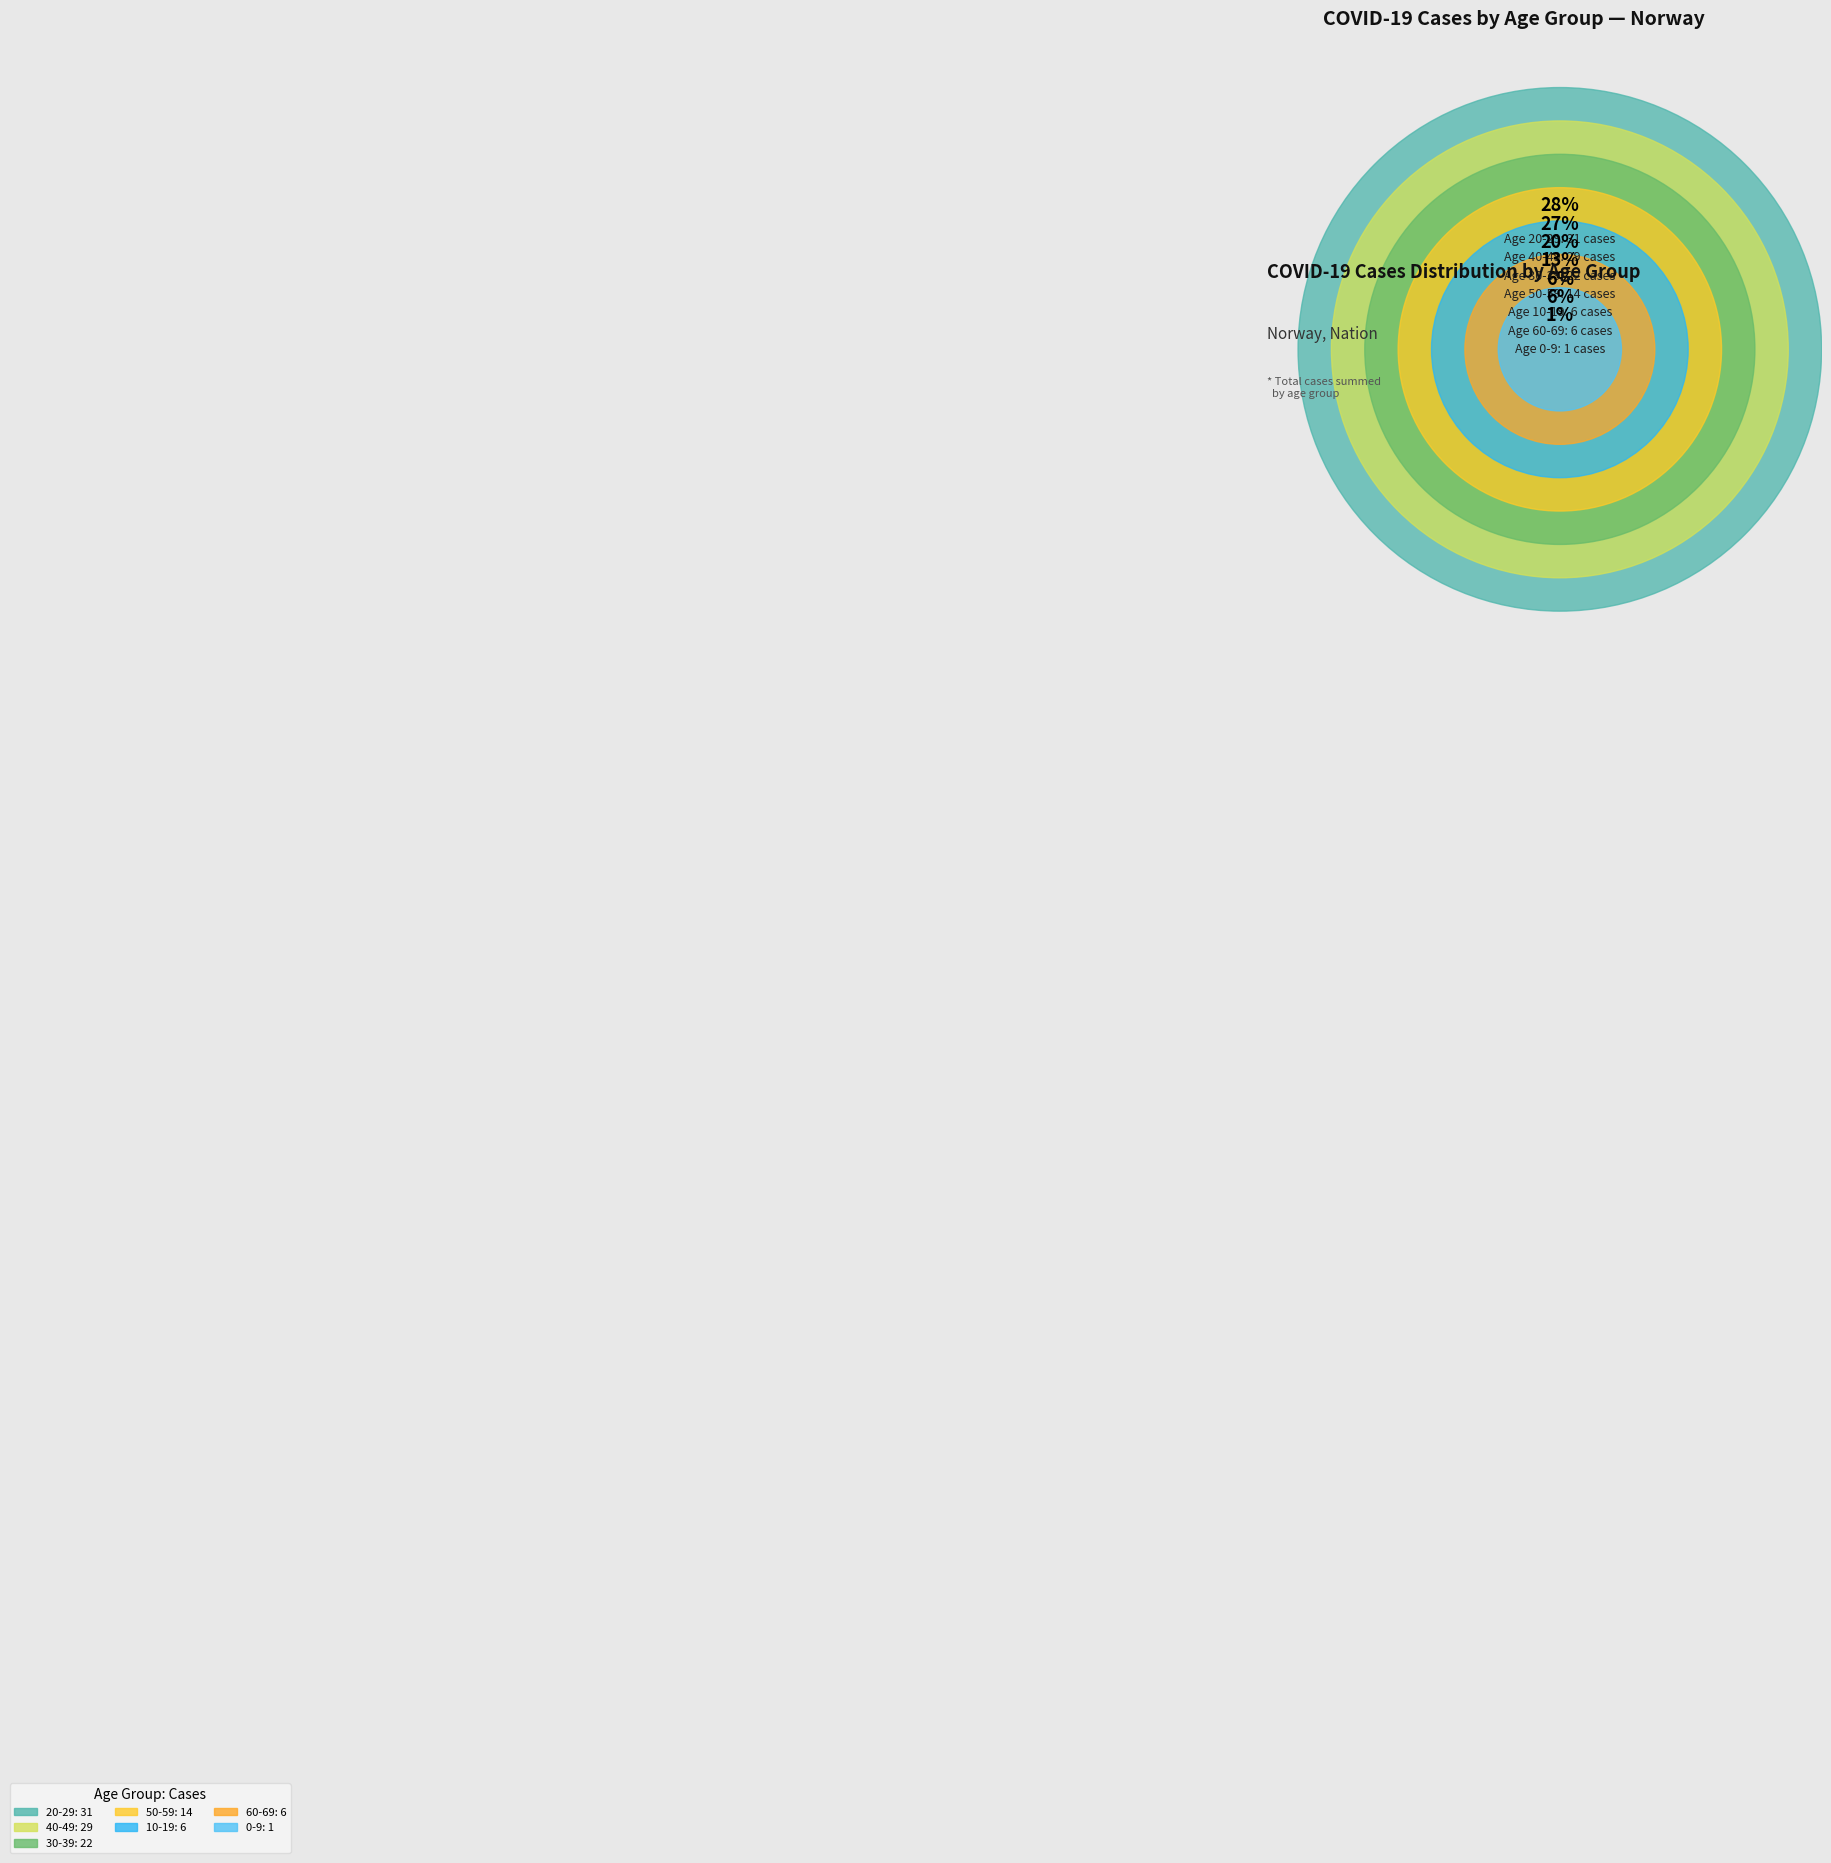

Between 0-9 and 10-19, which is larger?

10-19